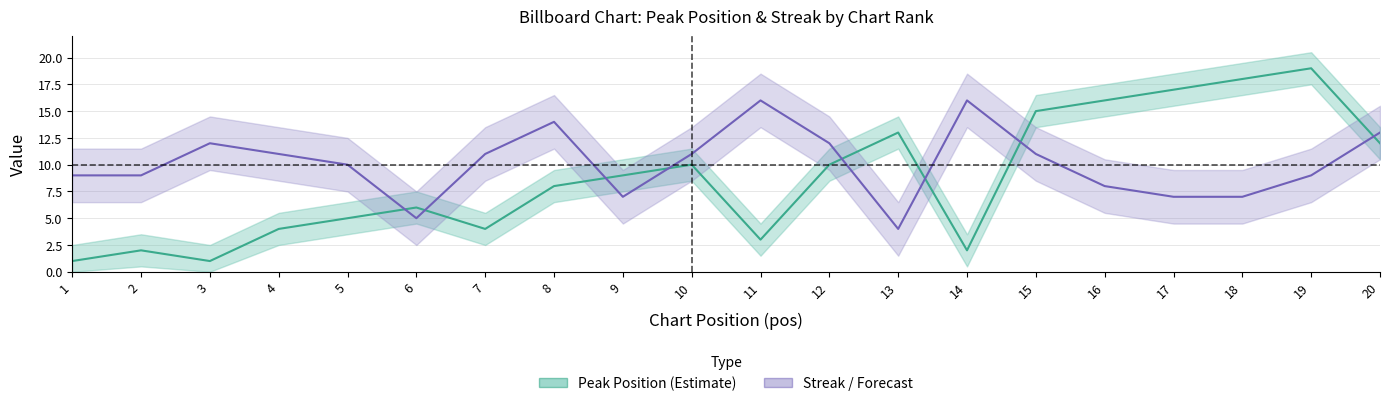

How many interior local peaks does the Peak Position series have?

5